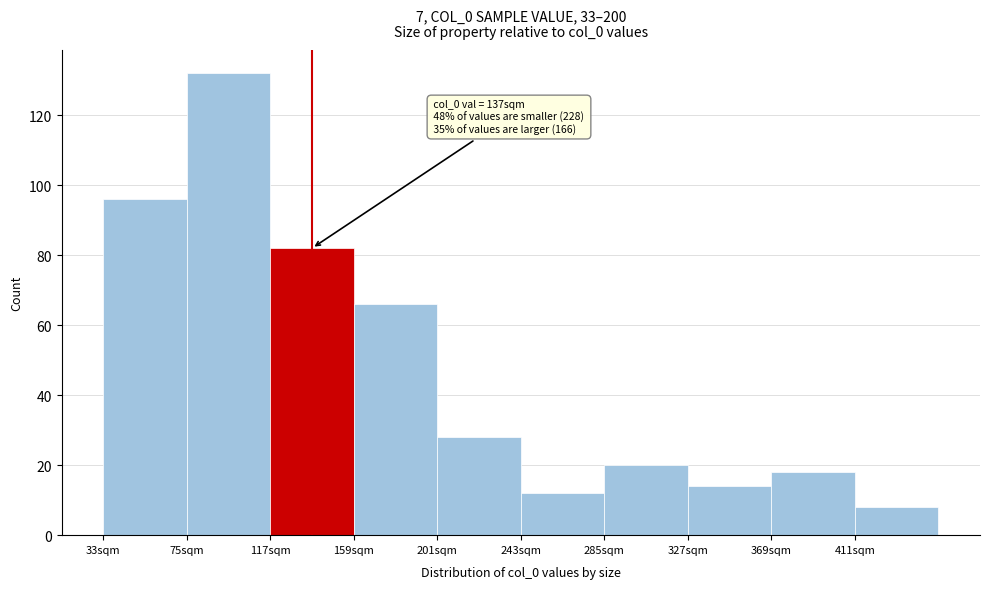

Over which range of the x-axis is the bar tallest?

75 to 117